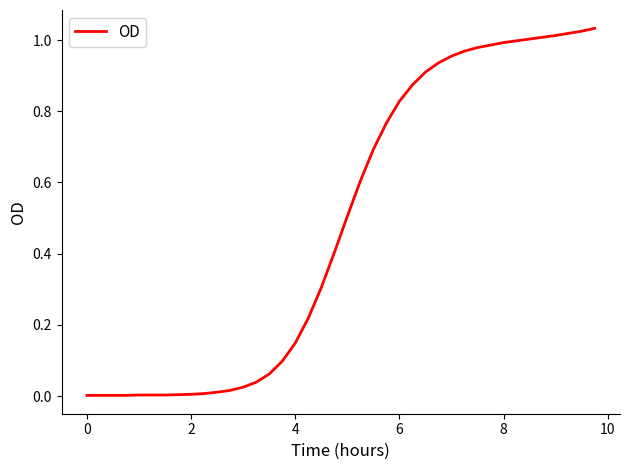

How many lines are shown in the chart?

1